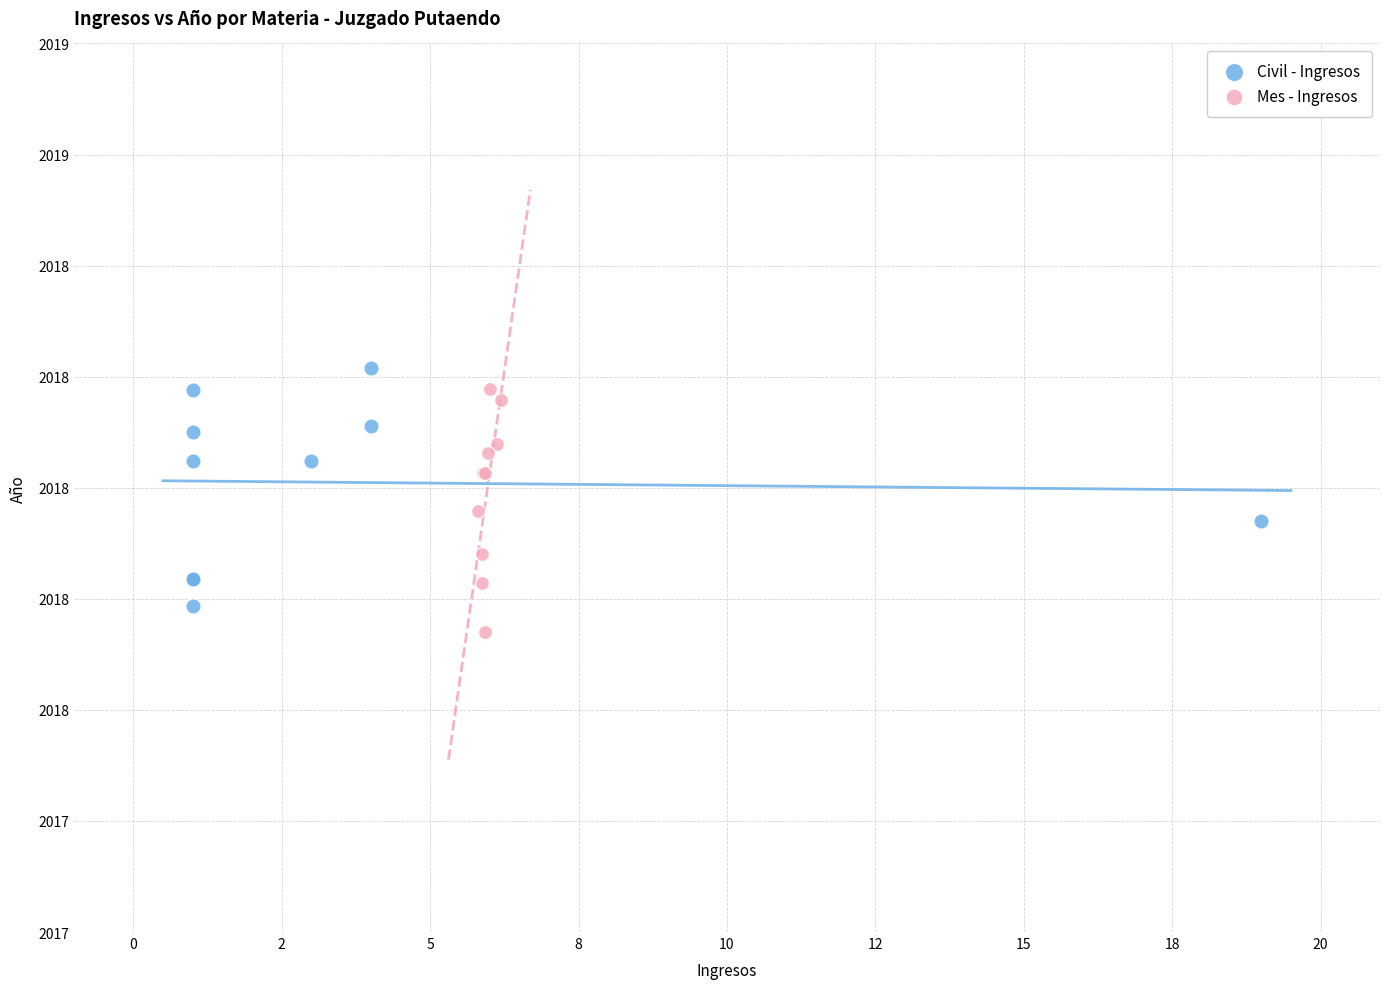

What are all the series names shown in the legend?

Civil - Ingresos, Mes - Ingresos